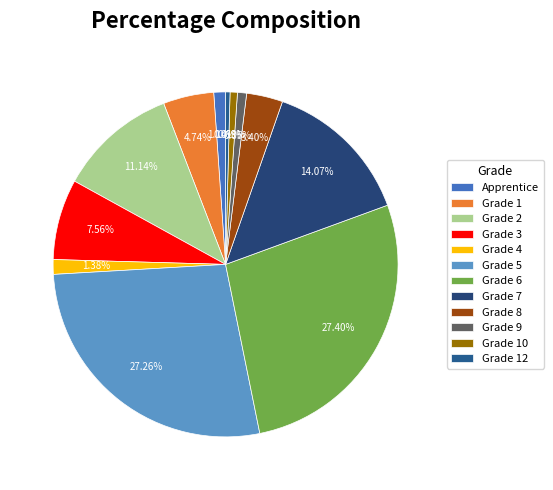

What is the total percentage of Grade 4 and Grade 8?

4.8%